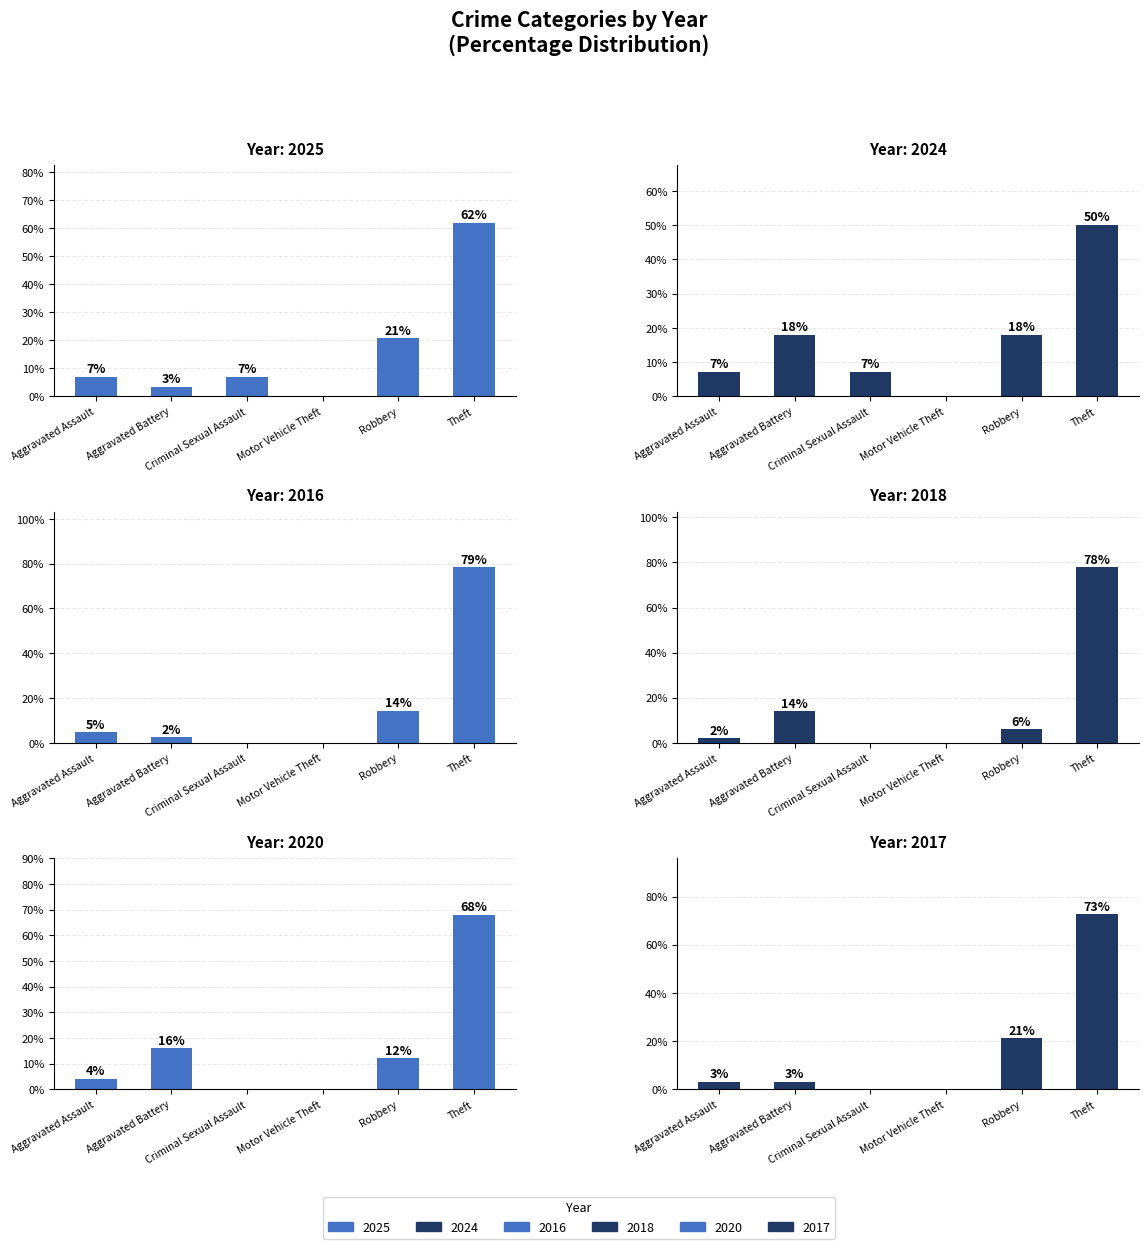

Rank the categories by 2017 value from highest to lowest.

Theft, Robbery, Aggravated Assault, Aggravated Battery, Criminal Sexual Assault, Motor Vehicle Theft